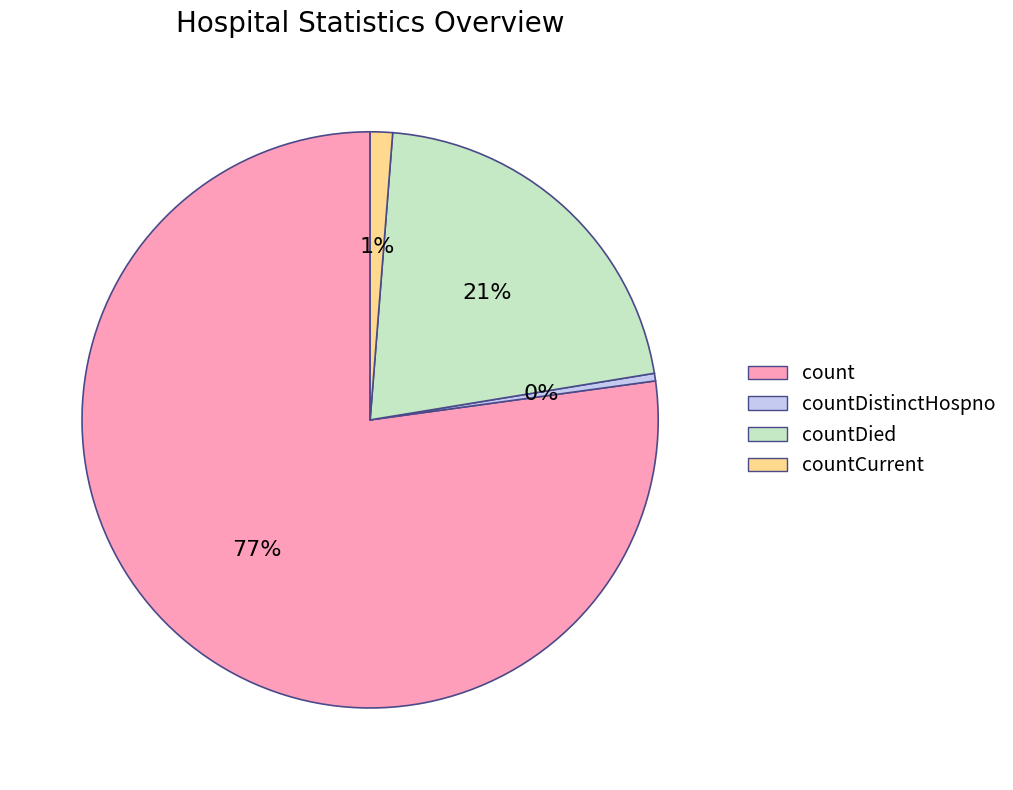

To the nearest percent, what is the average slice percentage?

25%